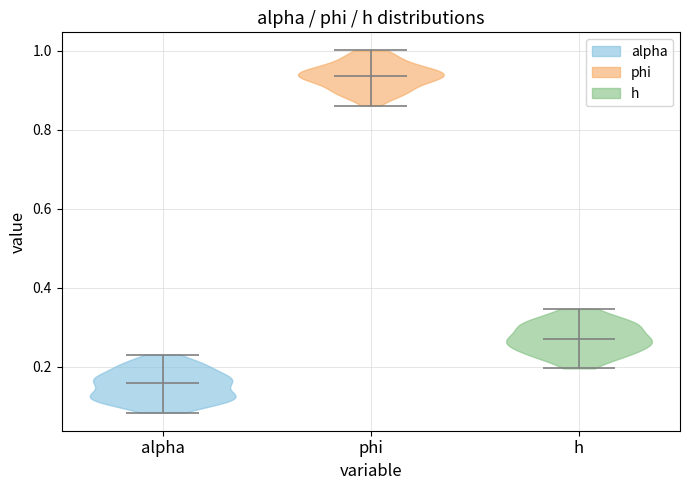

Which violin has the highest median line?

phi